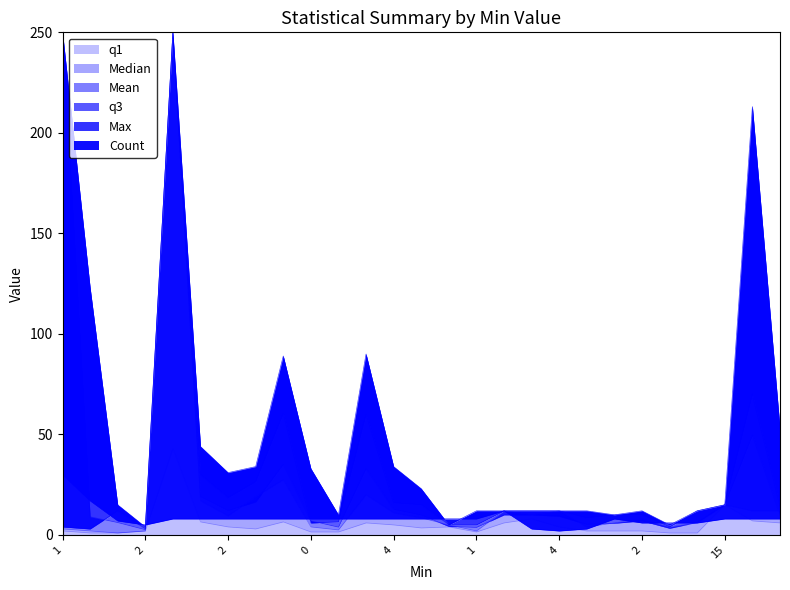

At which category does the chart reach its minimum across all series?

1